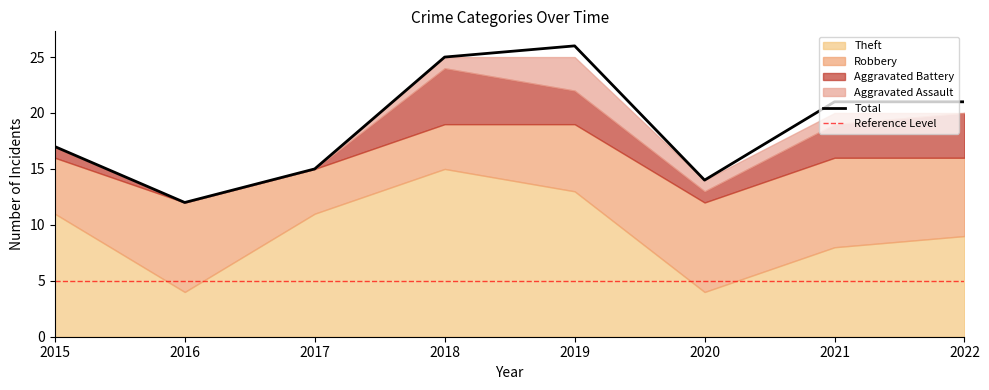

Between 2015 and 2021, which series saw the biggest shift?

Total